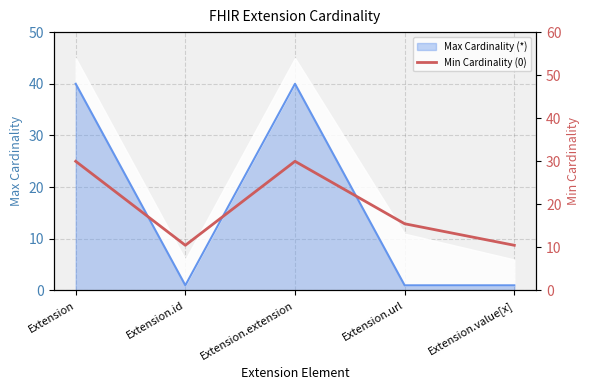

Reading right to left, extract all data points from this chart.

10.5	15.5	30.0	10.5	30.0